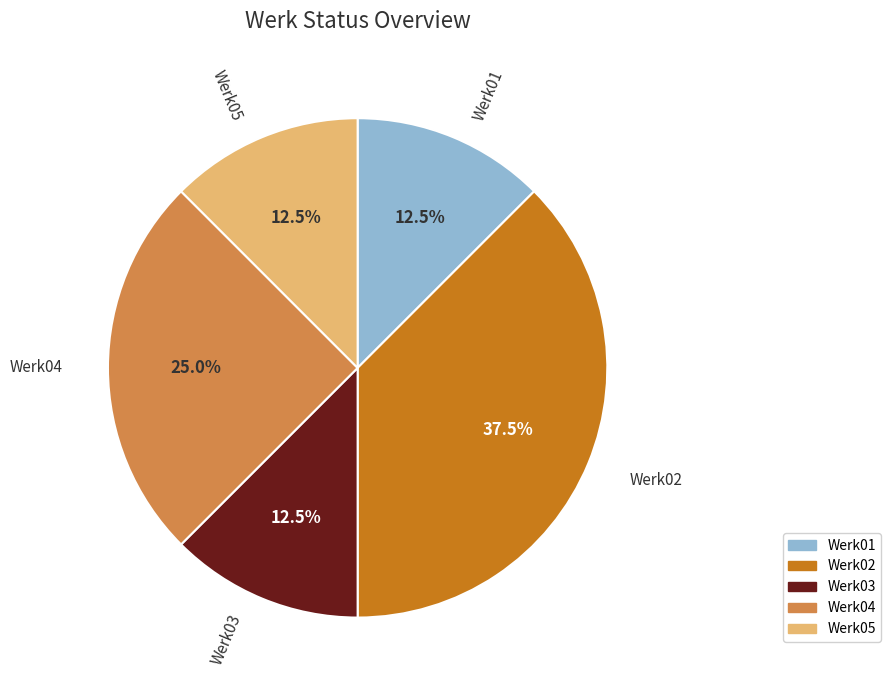

Which slice is the largest?

Werk02